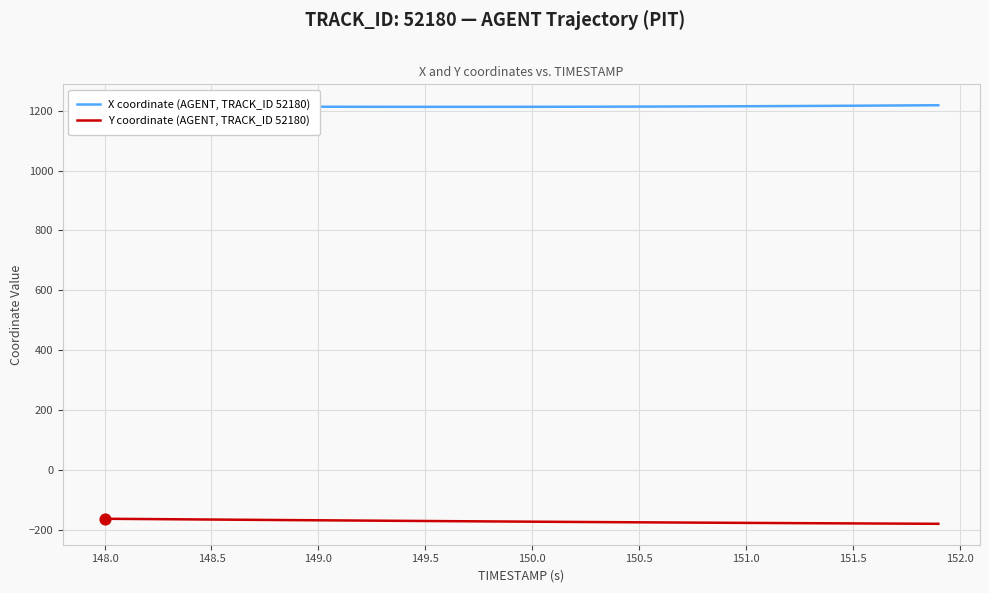

What are all the series names shown in the legend?

X coordinate (AGENT, TRACK_ID 52180), Y coordinate (AGENT, TRACK_ID 52180)